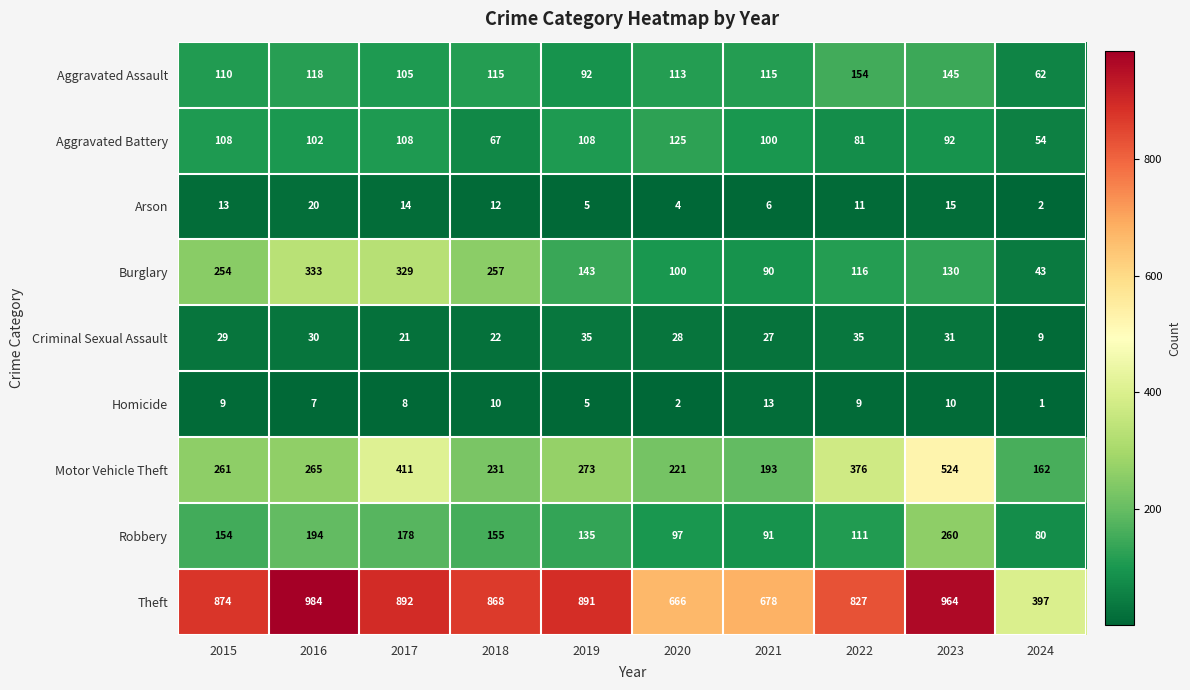

How many data points does each series have?

10